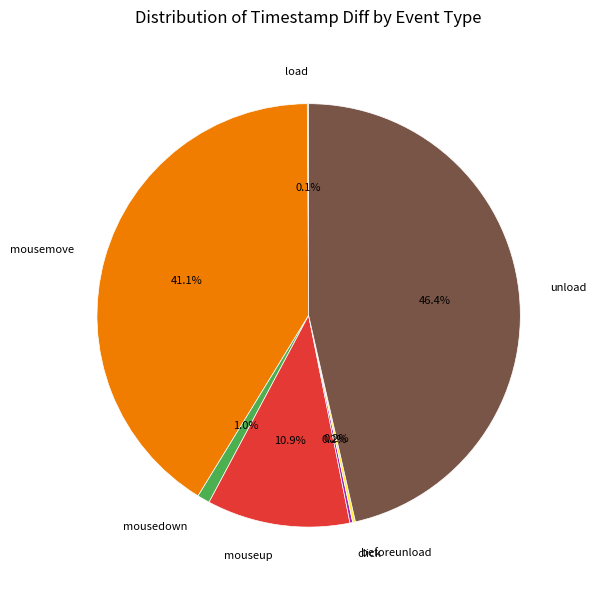

Does any single category account for the majority?

No